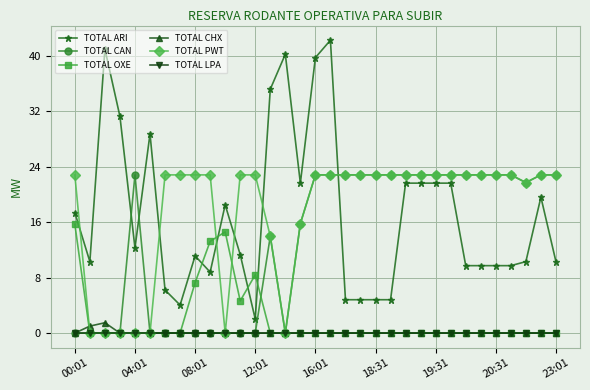

At how many categories does at least one series exceed 39?

4